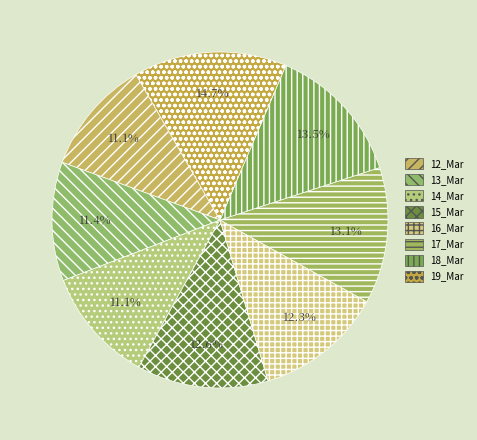

How many slices are in this pie chart?

8